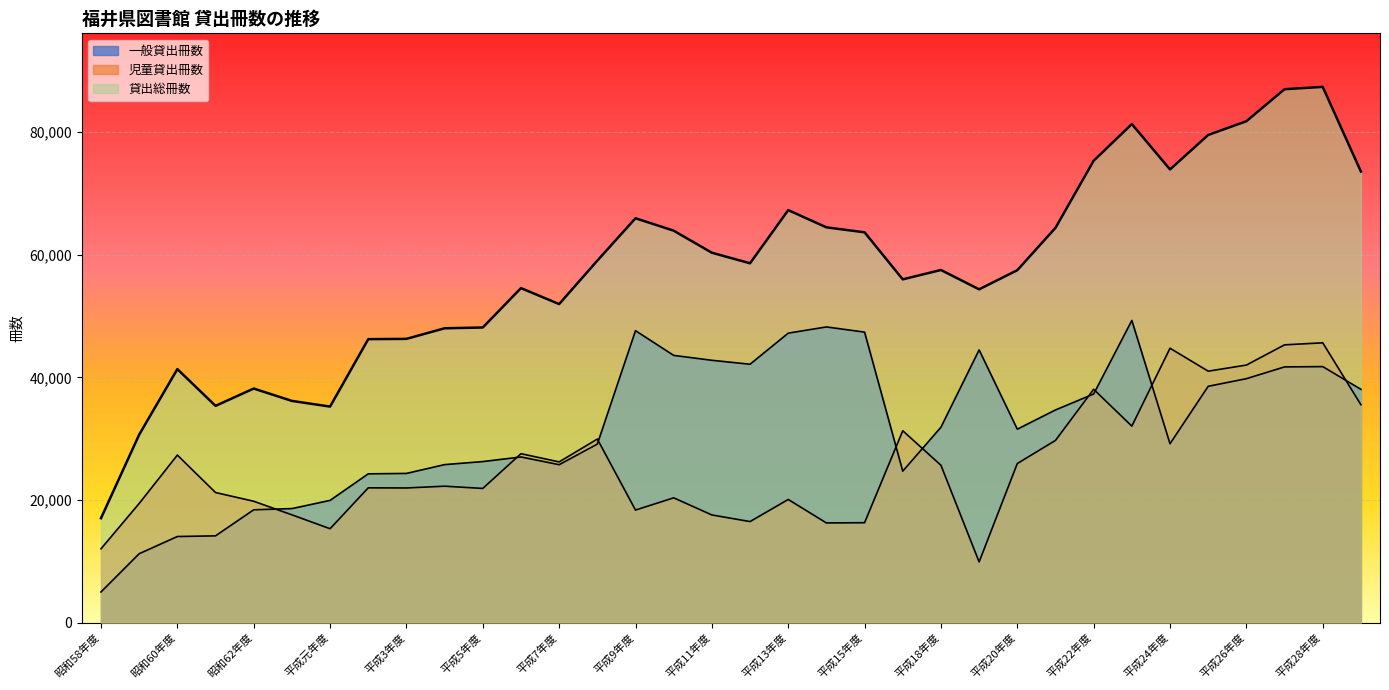

What is the spread (max minus min) of values at 昭和63年度?

18589